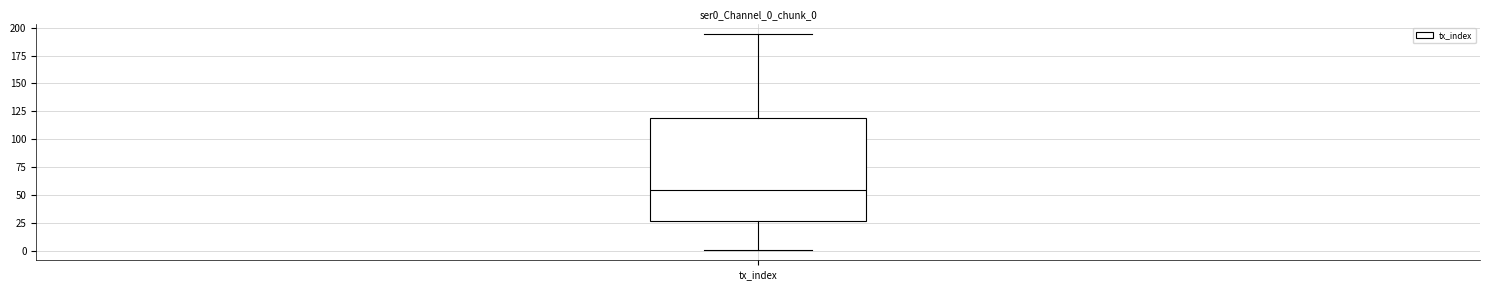

Where does the median line of the box for tx_index sit on the y-axis? The values are not printed on the chart, so give them approximately, as read against the axis.

55